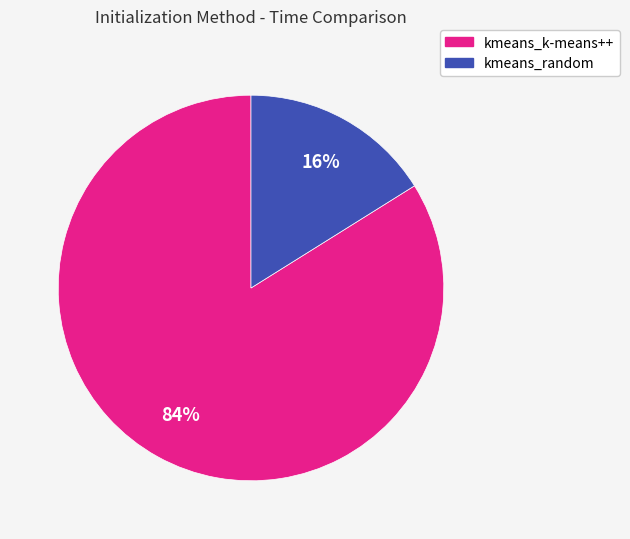

The kmeans_random slice represents 16% of the pie. True or false?

True